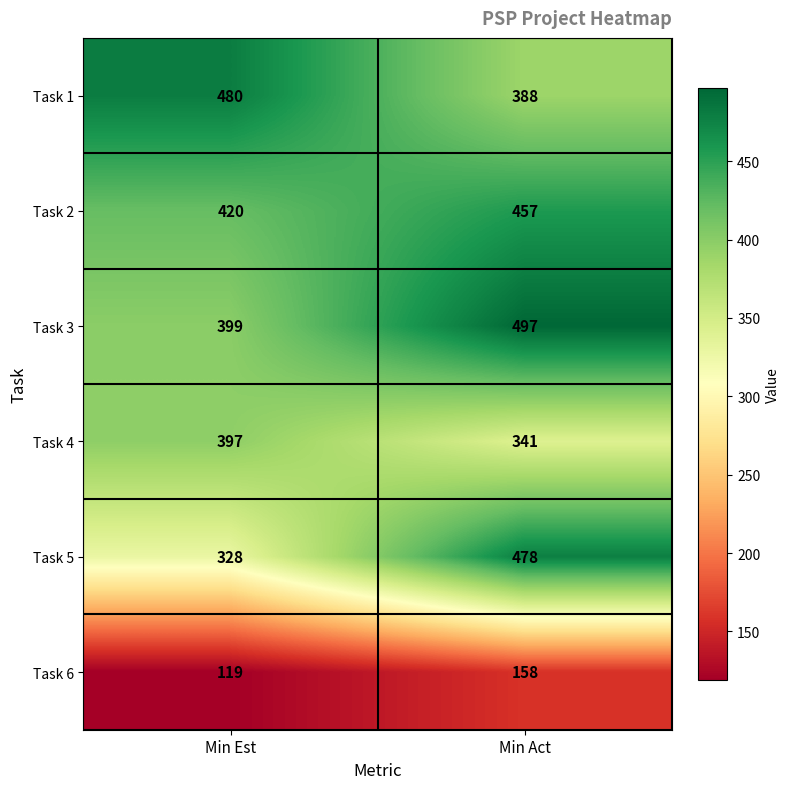

What is the highest value of the Task 2 series?

457